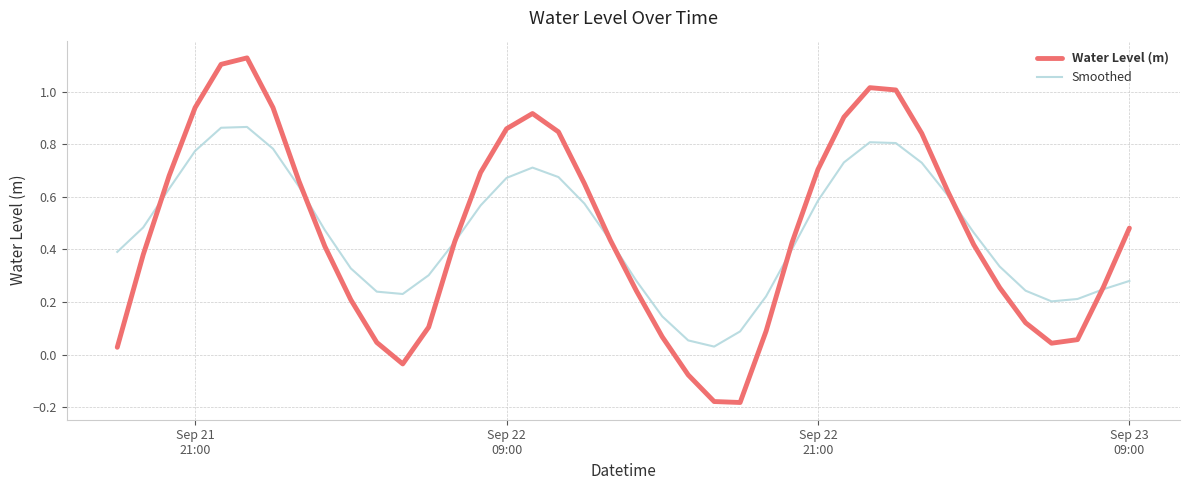

Which series has the largest range (max minus min)?

Water Level (m)